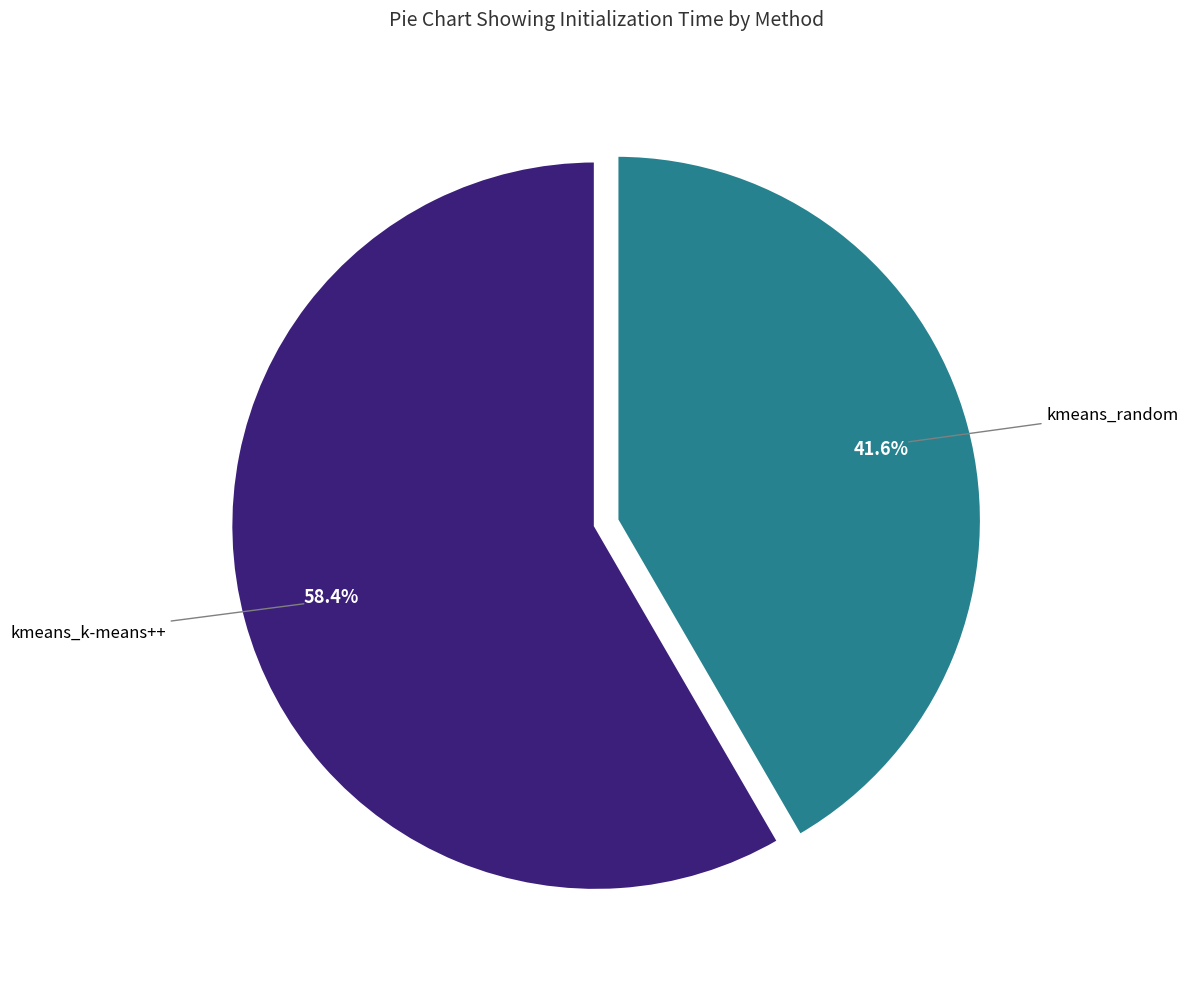

Is there a majority slice in this chart?

Yes